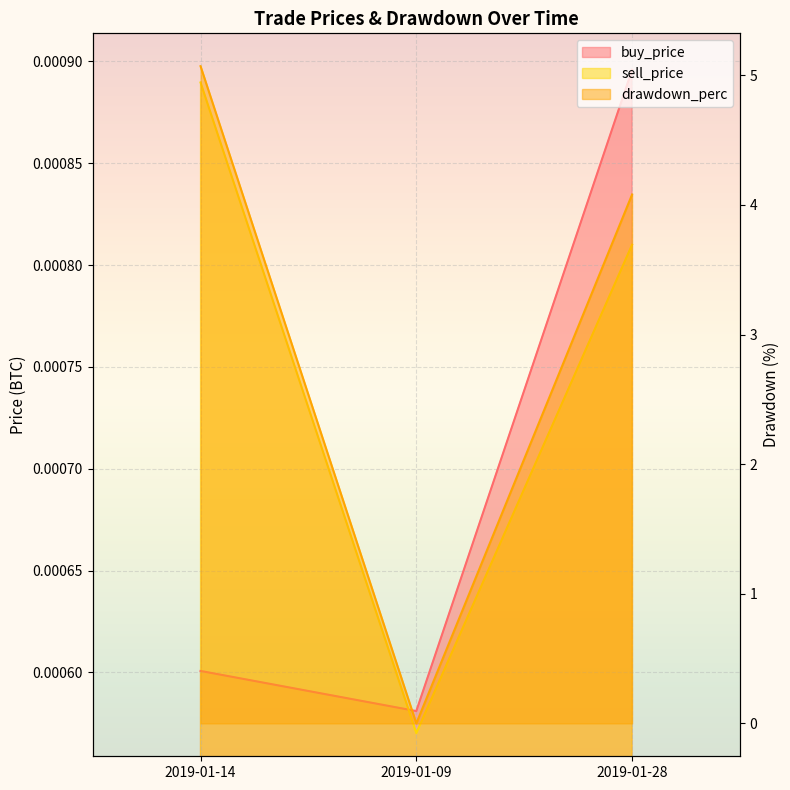

What is the difference between the highest and lowest values at 2019-01-14?

5.1